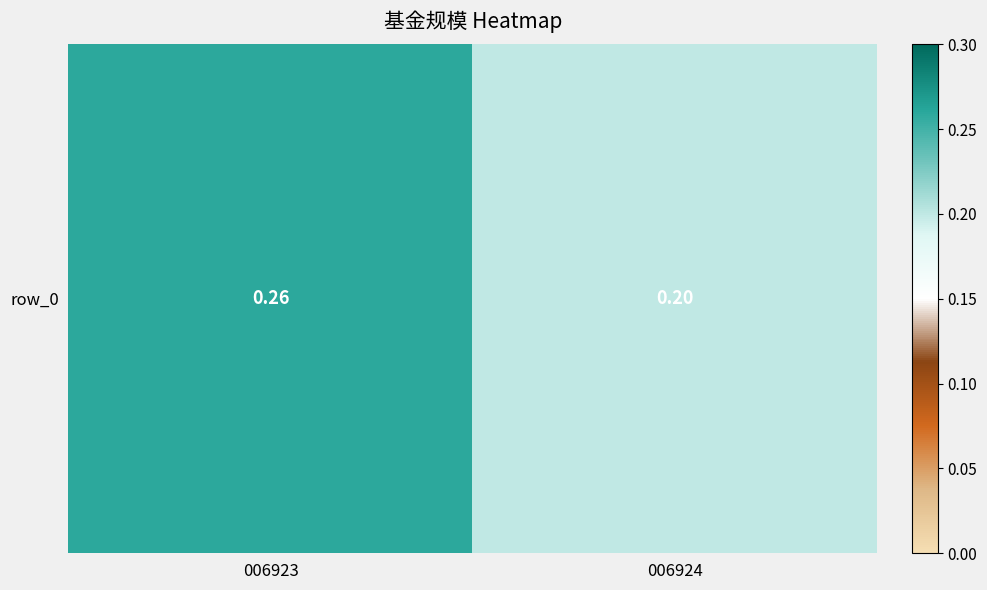

Which has a higher value, 006924 or 006923?

006923